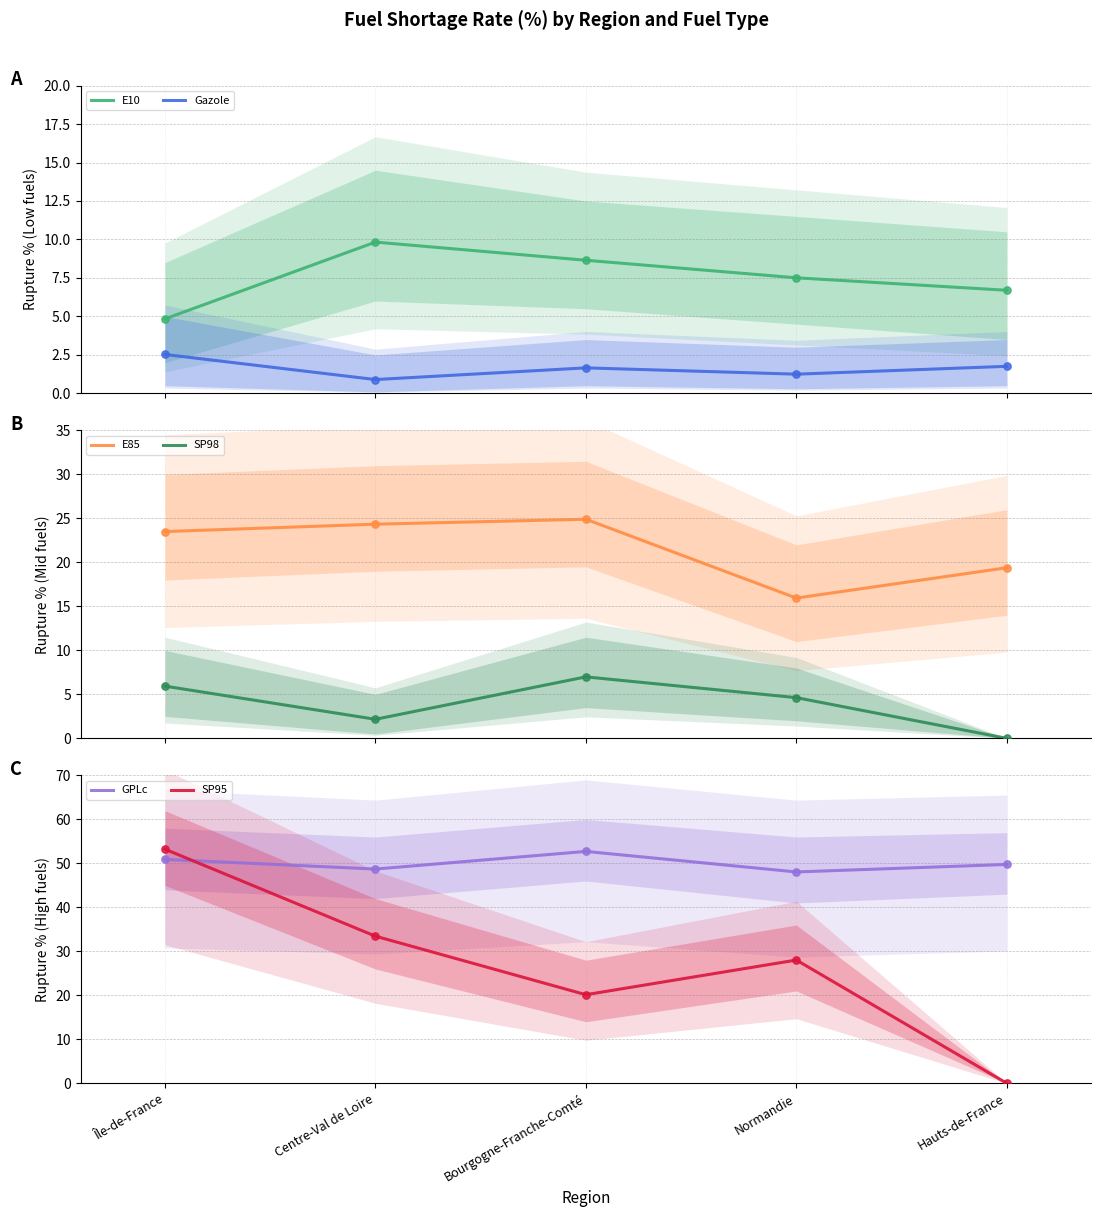

At which category is the sum across all series the highest?

Île-de-France